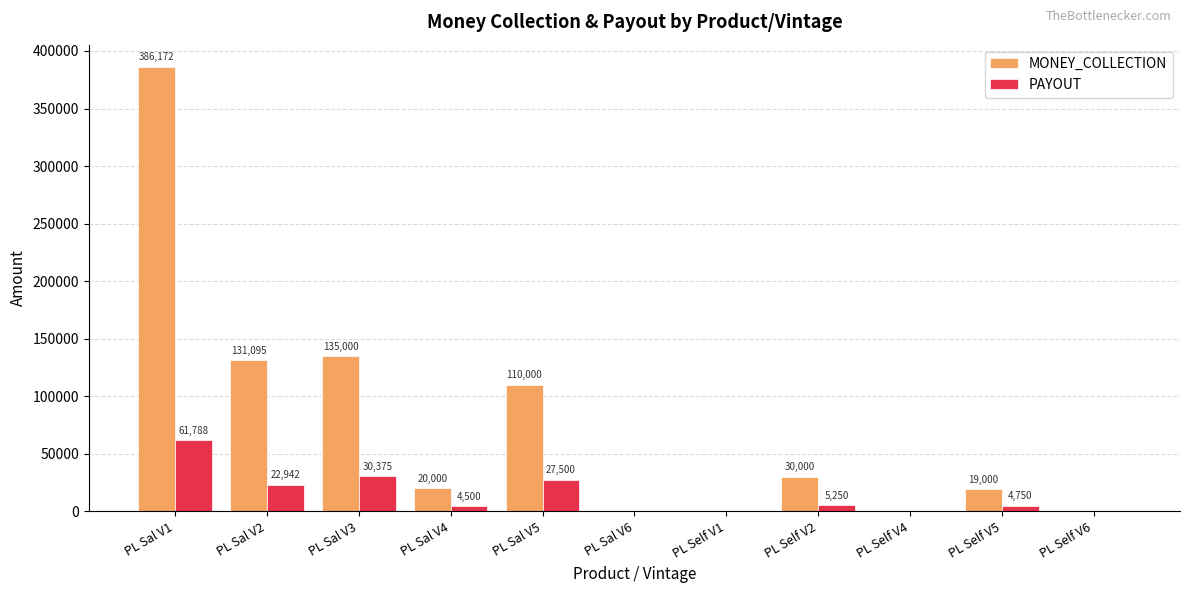

Which series changed the most between PL Self V1 and PL Self V5?

MONEY_COLLECTION